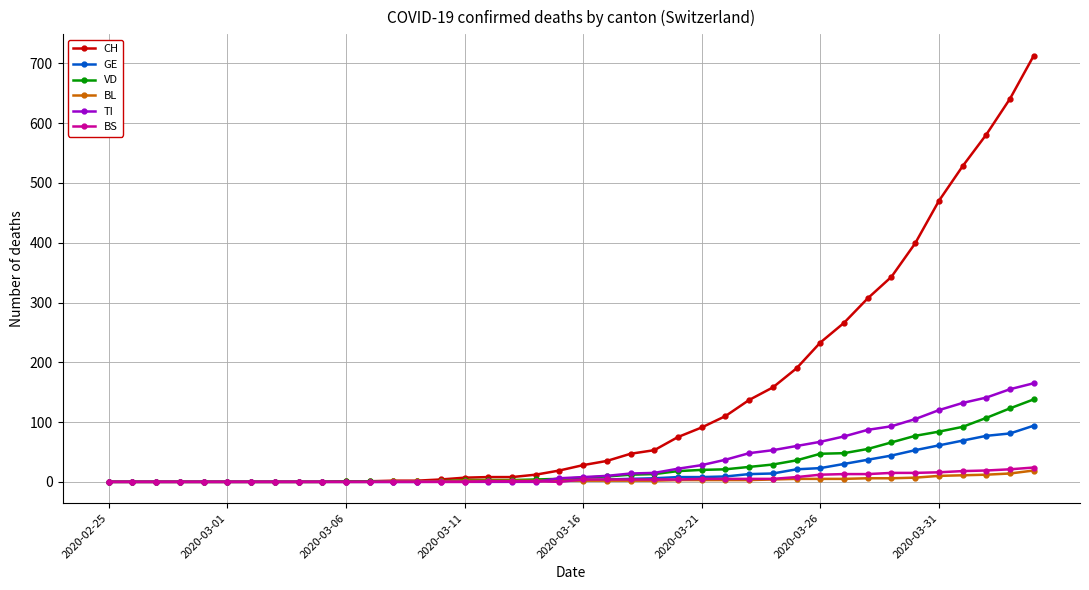

What is the greatest value displayed?

713